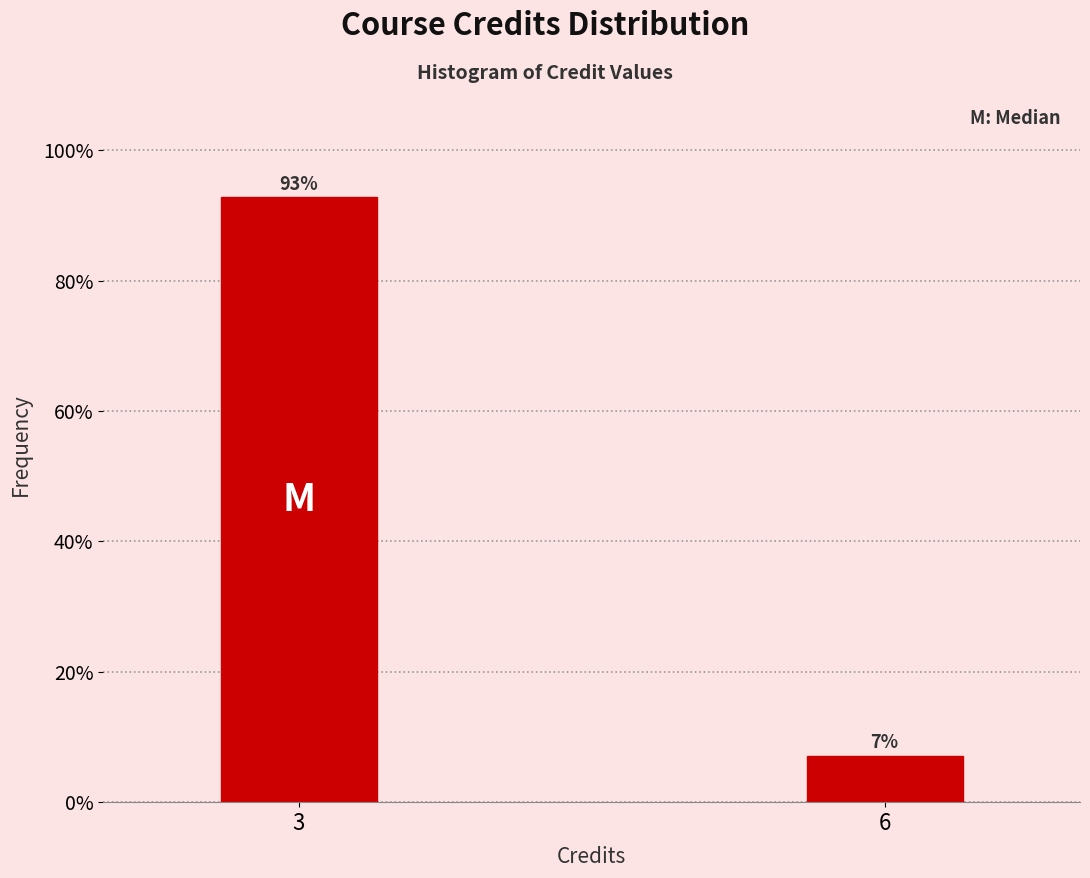

List the labels in order of value, smallest first.

6, 3